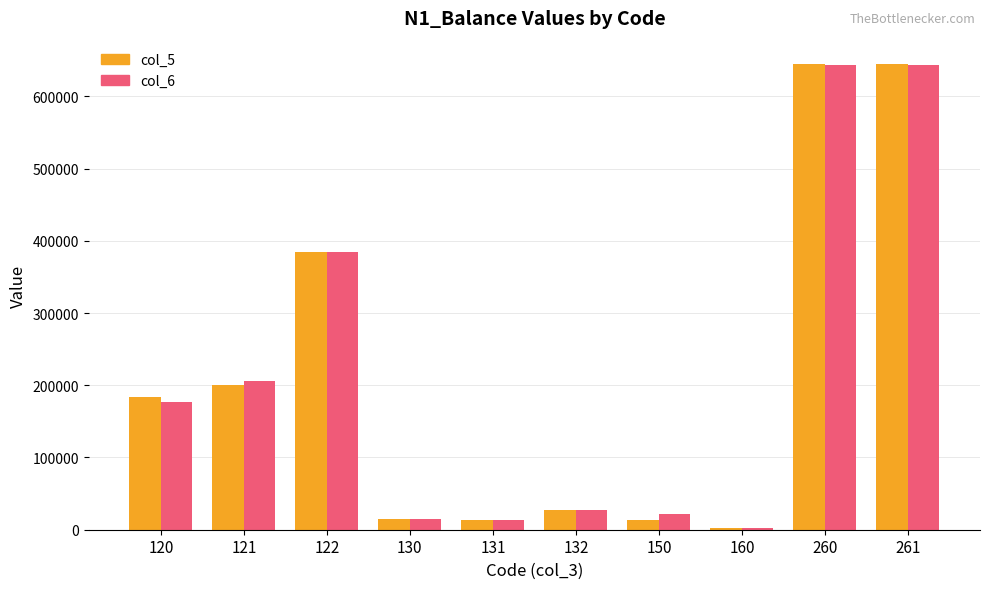

What is the average value of the col_5 series?

212751.4